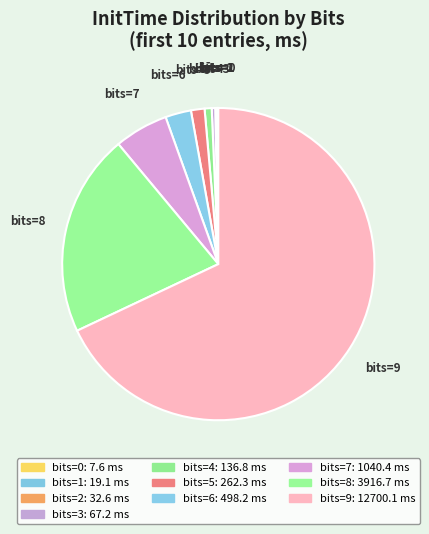

The bits=5 slice represents 1% of the pie. True or false?

True